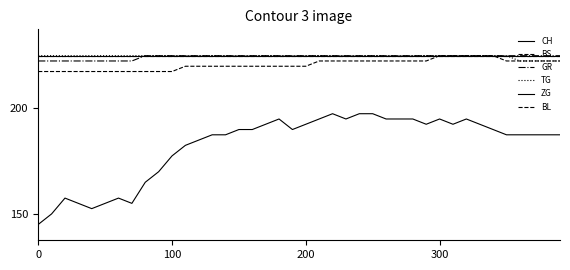

At how many categories does at least one series exceed 3?

40